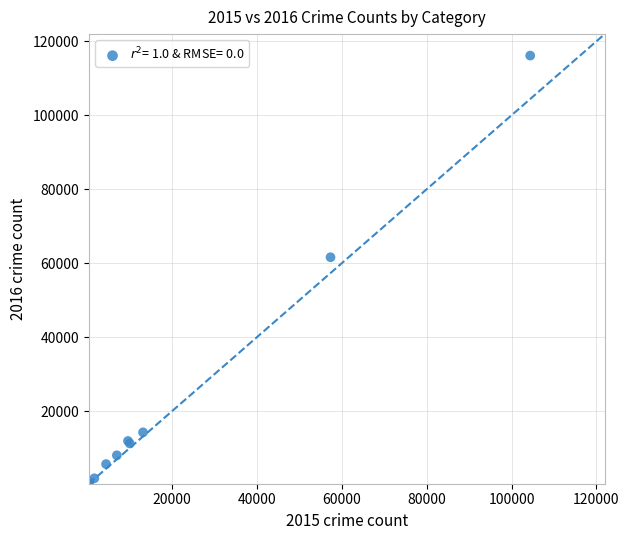

What Y value in the scatter plot is closest to 58322?

61625